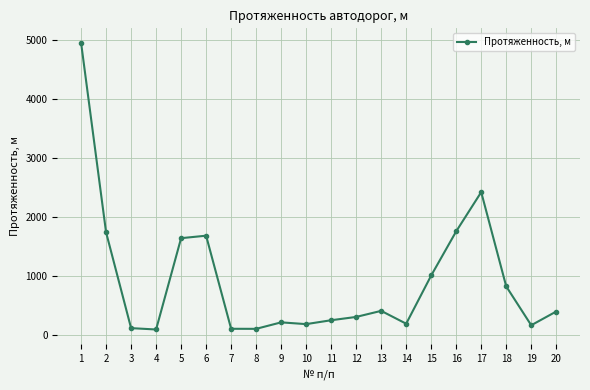

What is the sum of all values?

18654